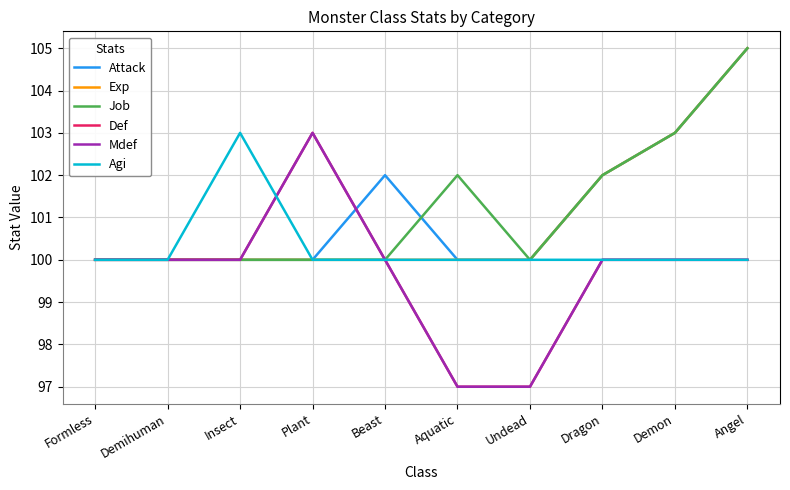

What value does the Exp series have at Angel?

105